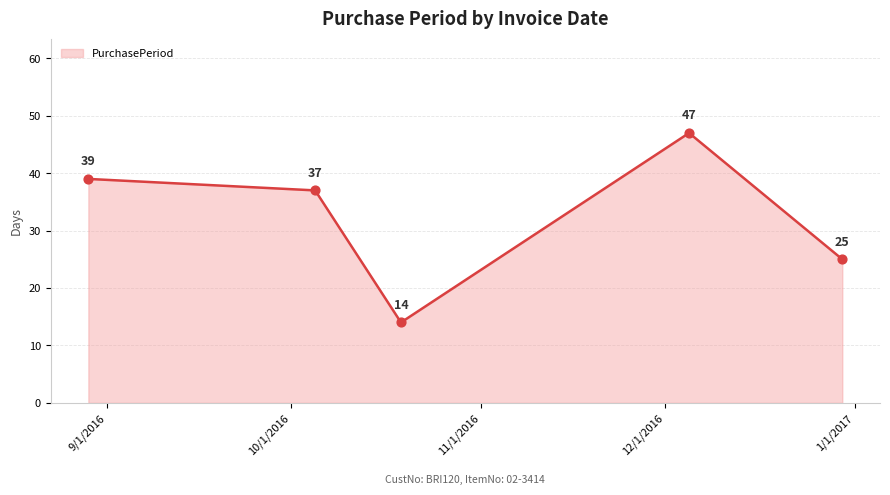

What is the maximum value shown in the chart?

47